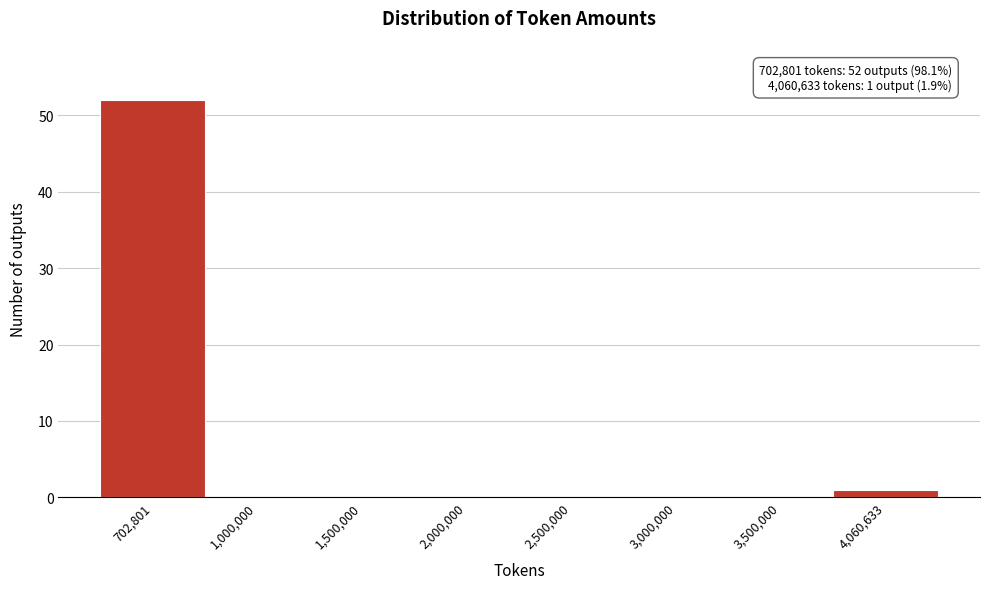

Reading left to right, list all the values displayed in this chart.

702,801=52	1,000,000=0	1,500,000=0	2,000,000=0	2,500,000=0	3,000,000=0	3,500,000=0	4,060,633=1